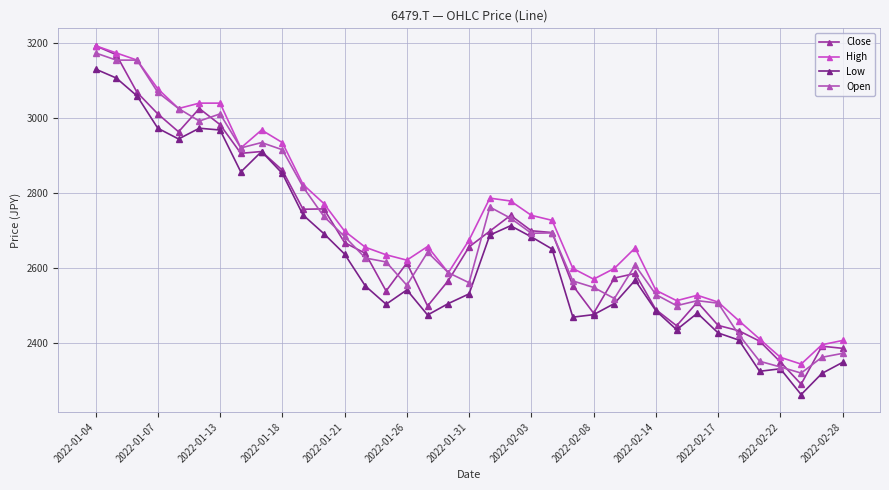

Does the chart display data point markers on the line(s)?

Yes